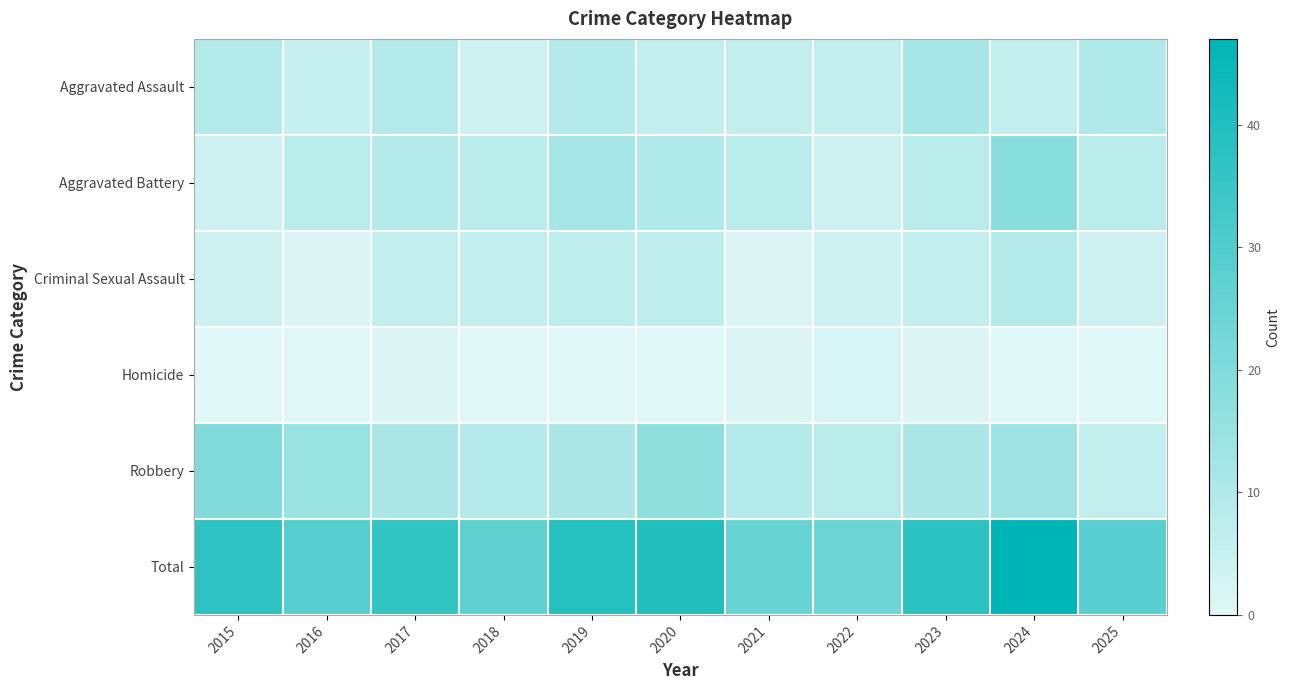

At 2015, list the series in order from smallest to largest.

Homicide, Aggravated Battery, Criminal Sexual Assault, Aggravated Assault, Robbery, Total